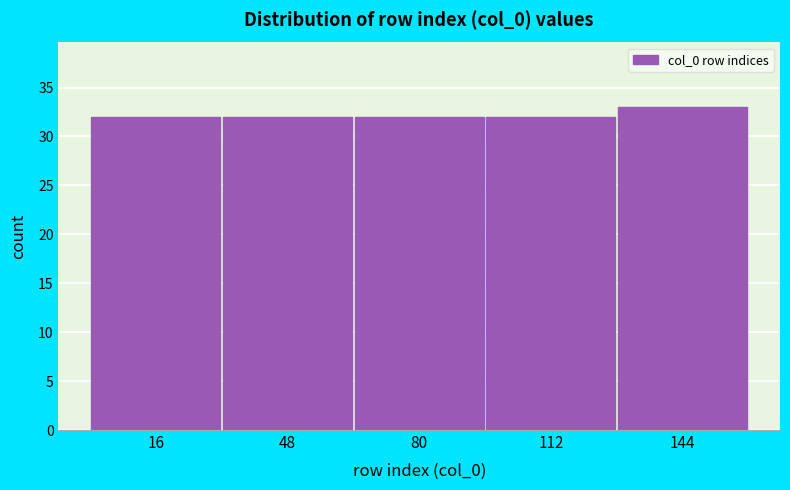

Reading left to right, transcribe this chart: for each bar, give the range it covers on the x-axis and its height. Neither the bar edges nor the heights are printed on the chart, so give them approximately, as read against the axes.

0 to 32: 32
32 to 64: 32
64 to 96: 32
96 to 128: 32
128 to 160: 33